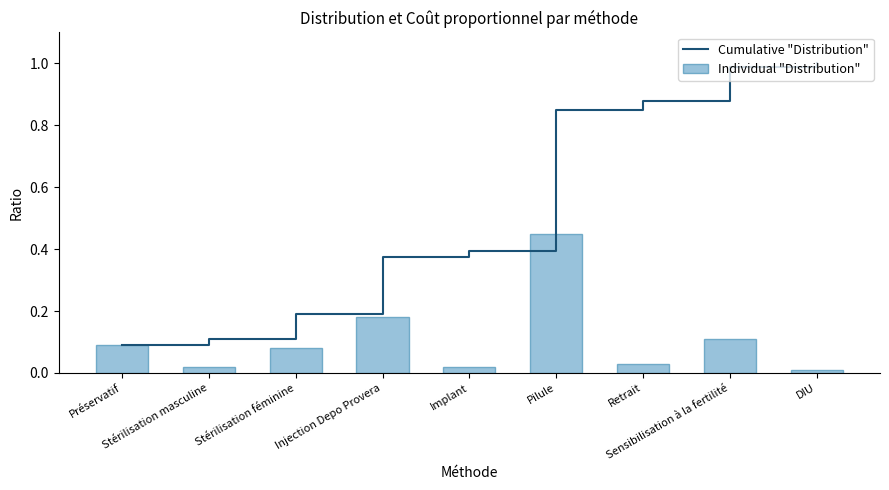

What is the approximate value of Cumulative "Distribution" at Pilule?

0.8